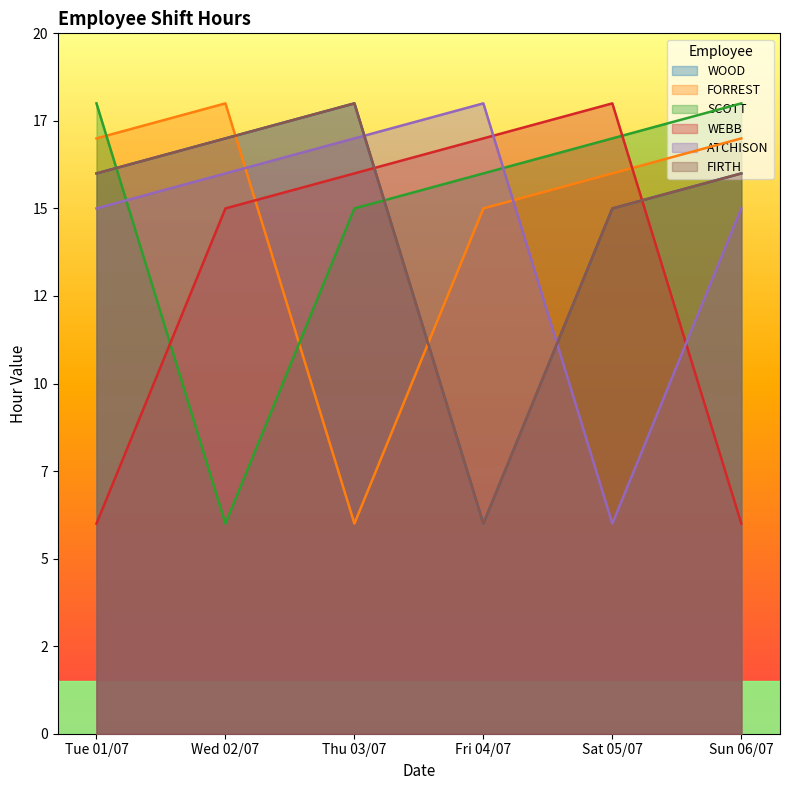

What is the difference between the highest and lowest values at Sat 05/07?

12